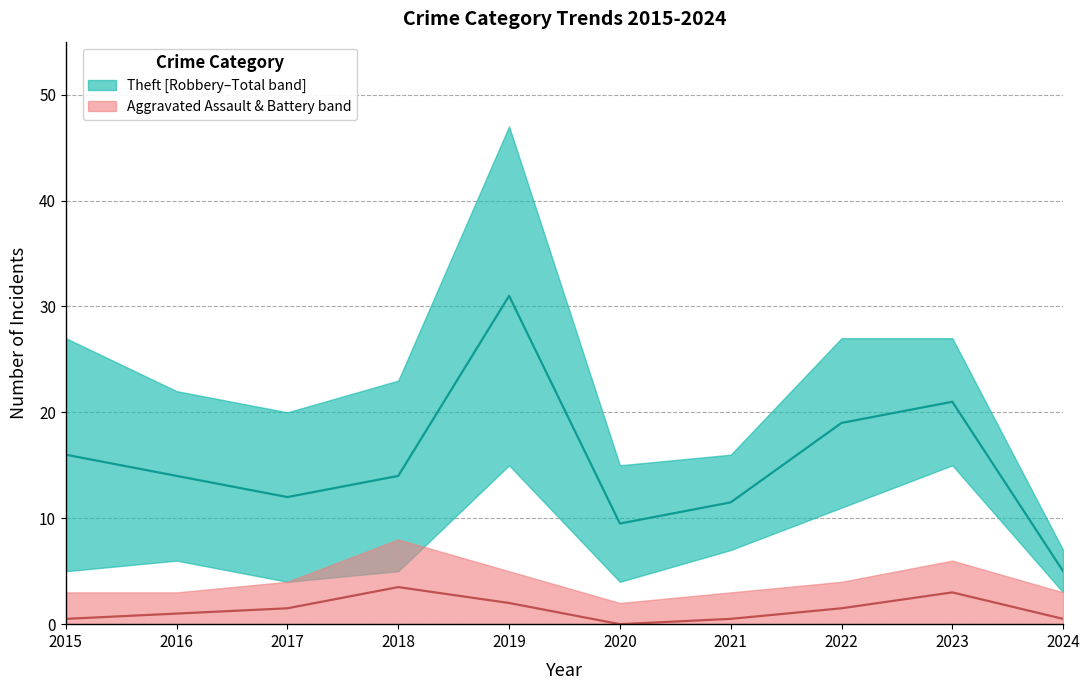

Between 5 and 2, which is larger?

5